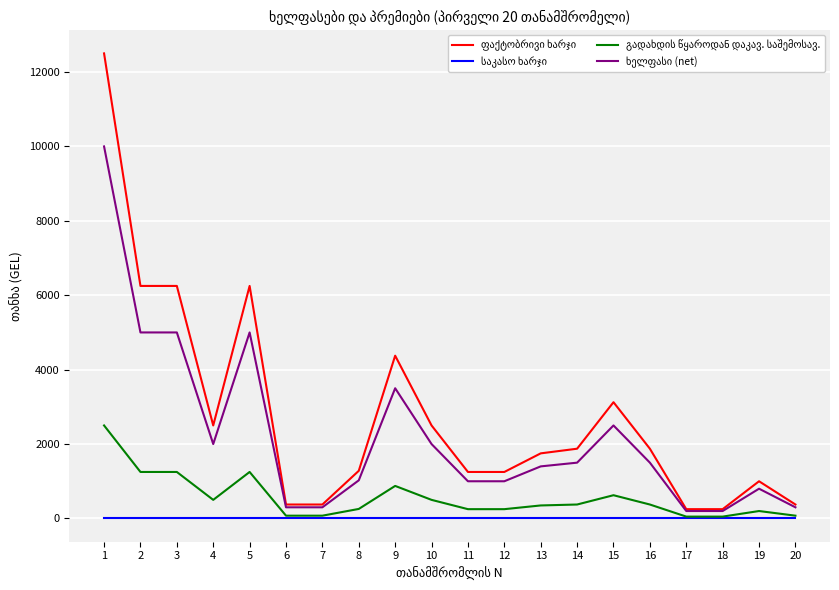

What is the spread (max minus min) of values at 10?

2500.0